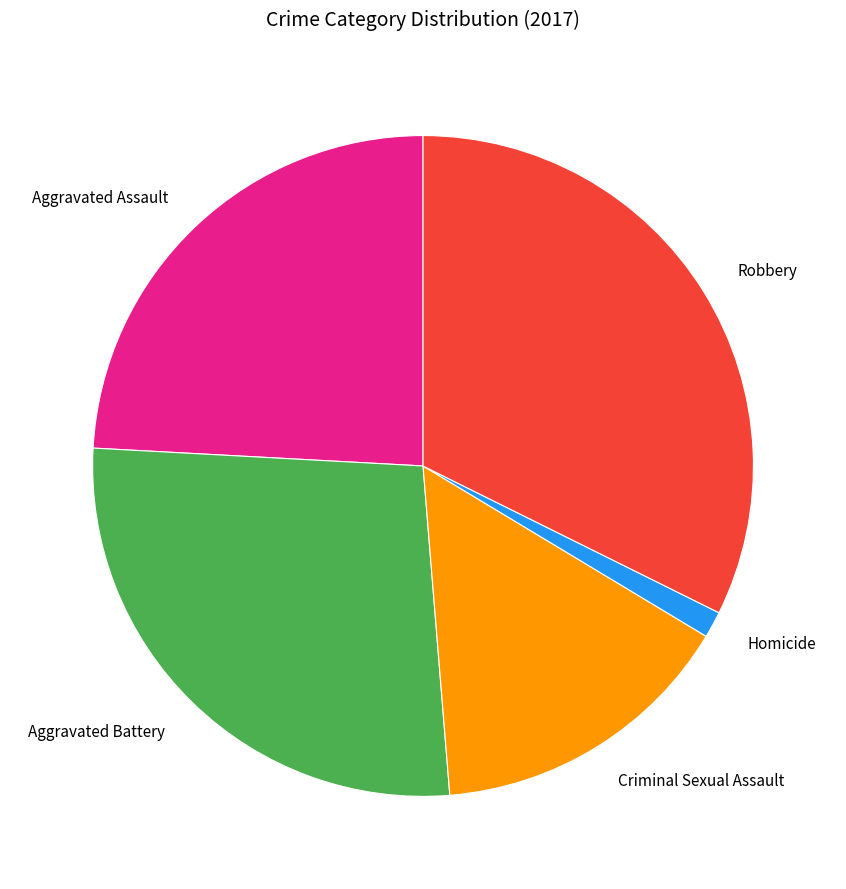

Which category has the smallest portion of the pie?

Homicide